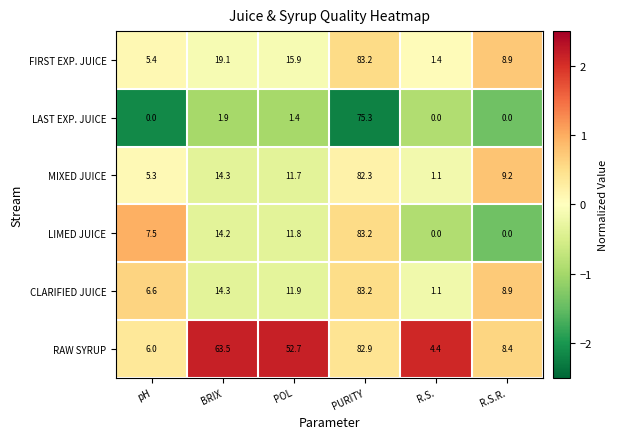

What is the sum of the LIMED JUICE values at R.S. and pH?

7.5